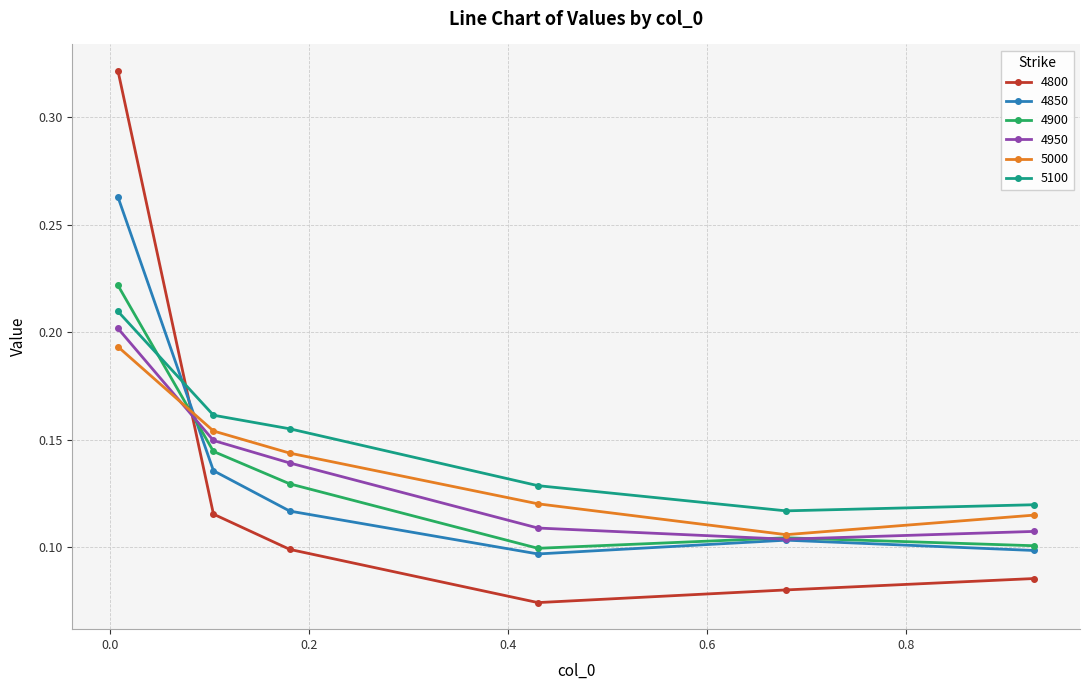

Which series has the widest spread of values?

4800